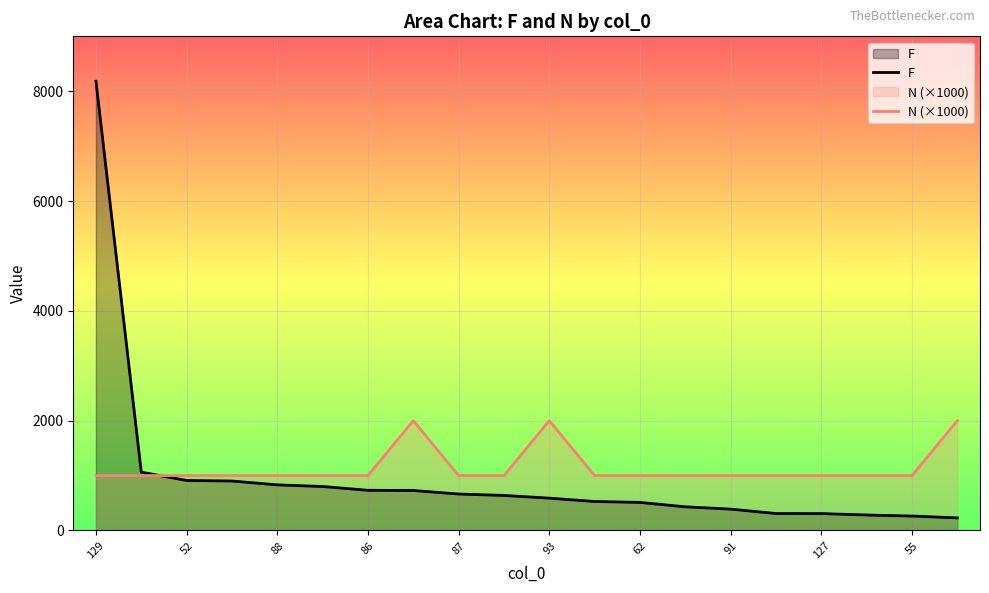

Which label corresponds to the largest value in the chart?

129